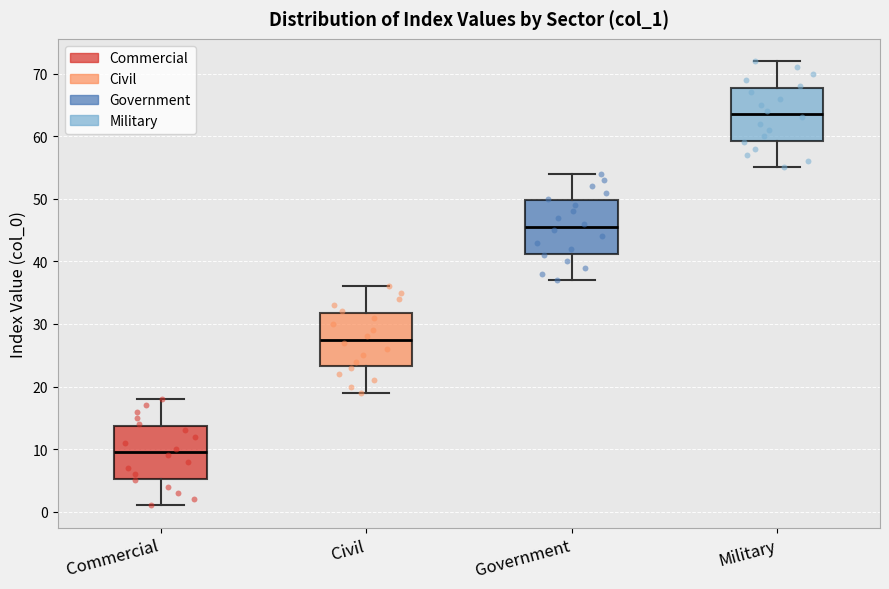

Reading left to right, transcribe this box plot: for each box, give where its median line is, the range the box spans, and where its two whiskers end, as read against the y-axis. The values are not printed on the chart, so give them approximately, as read against the axis.

Commercial: median 10, box 5 to 14, whiskers 1 to 18
Civil: median 28, box 23 to 32, whiskers 19 to 36
Government: median 46, box 41 to 50, whiskers 37 to 54
Military: median 64, box 59 to 68, whiskers 55 to 72